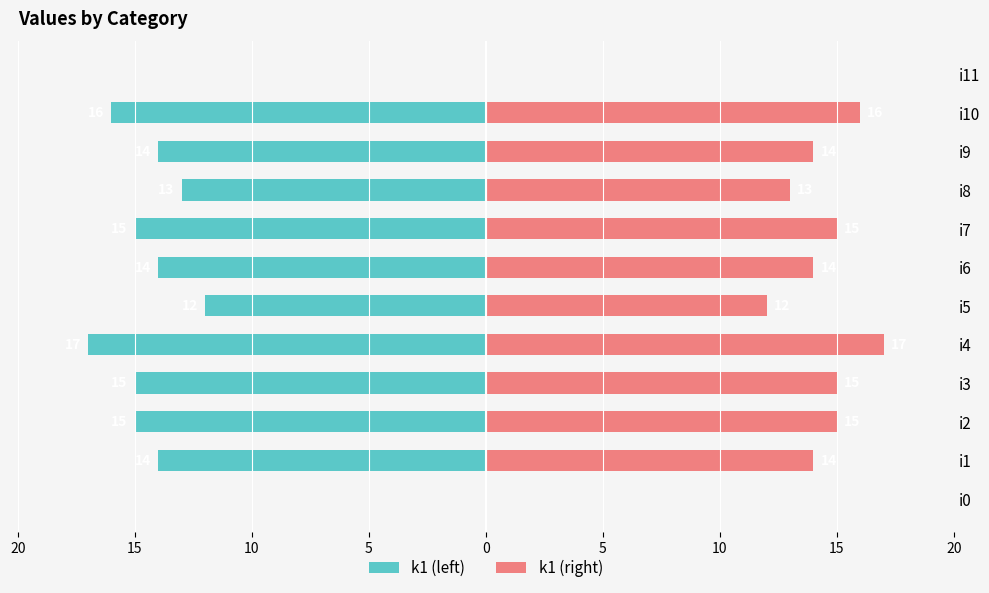

Which has a higher value, i3 or i9?

i9